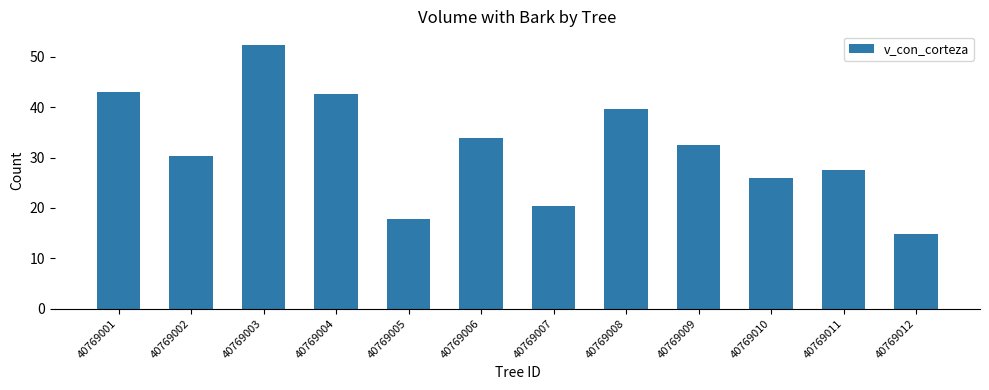

The value at 40769004 is 26.1. True or false?

False